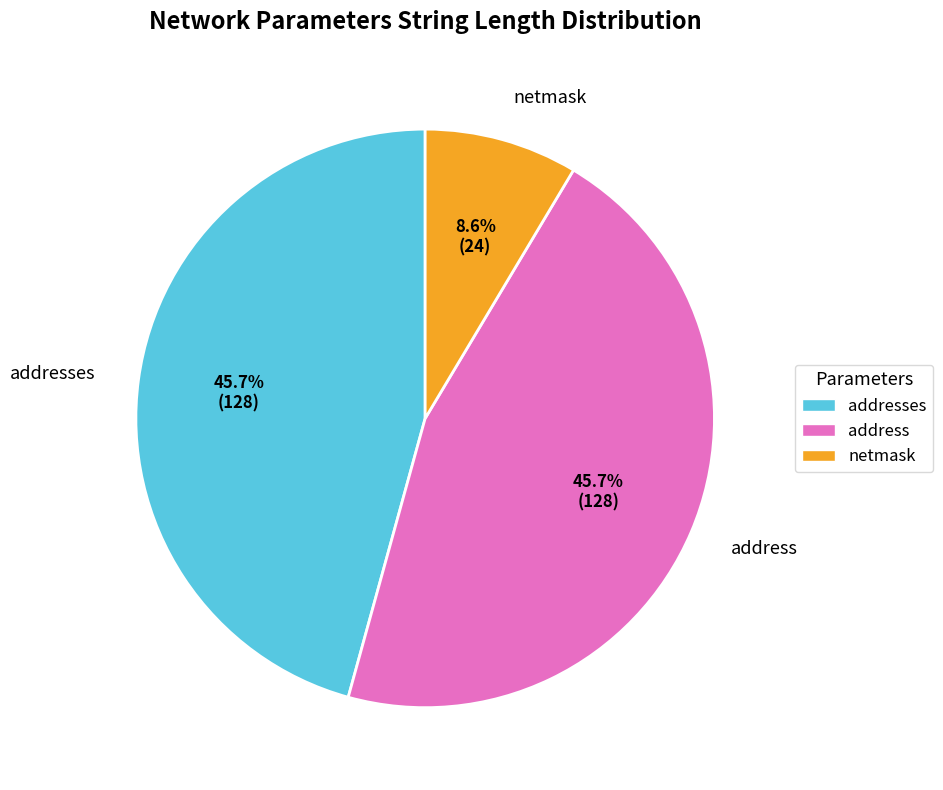

Is there a majority slice in this chart?

No